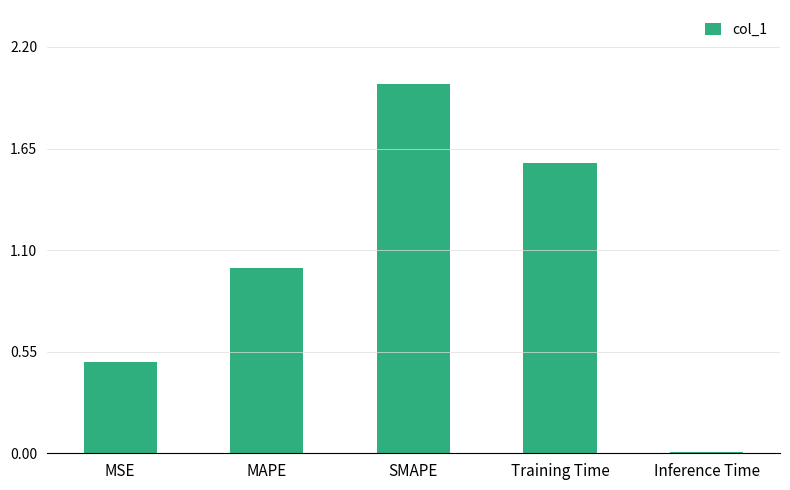

What position from the left is MAPE?

2